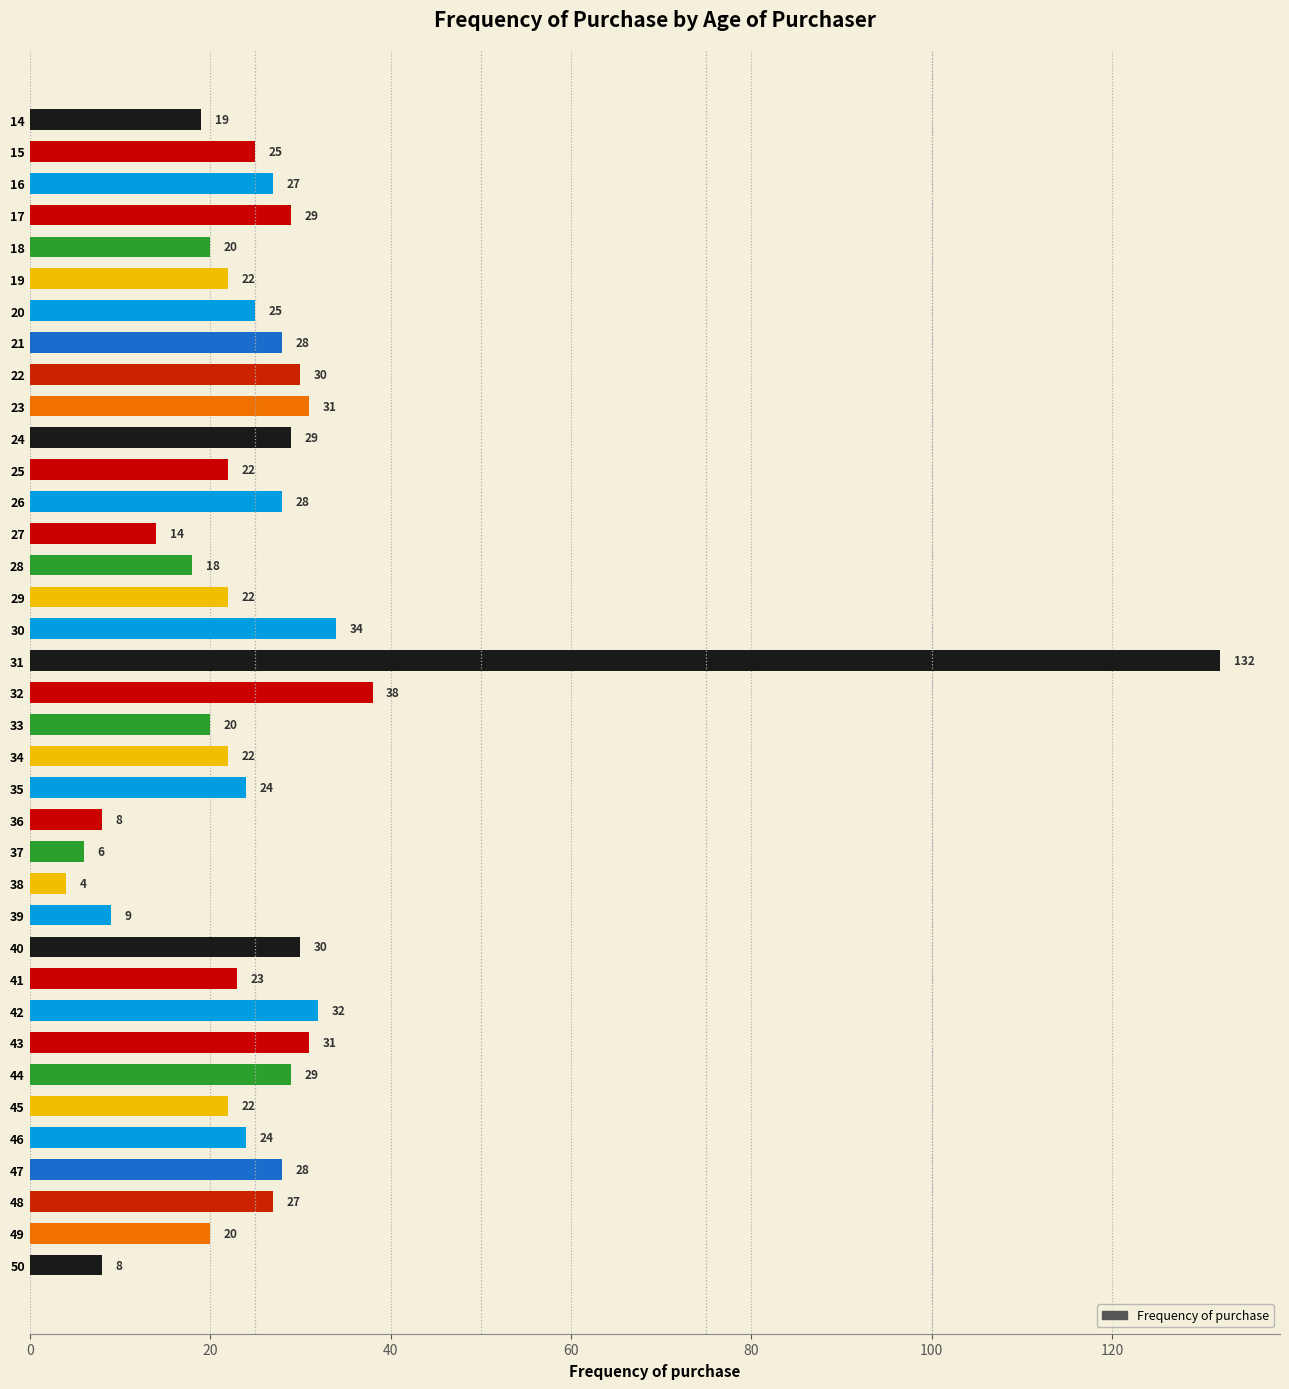

Which label corresponds to the smallest value in the chart?

38